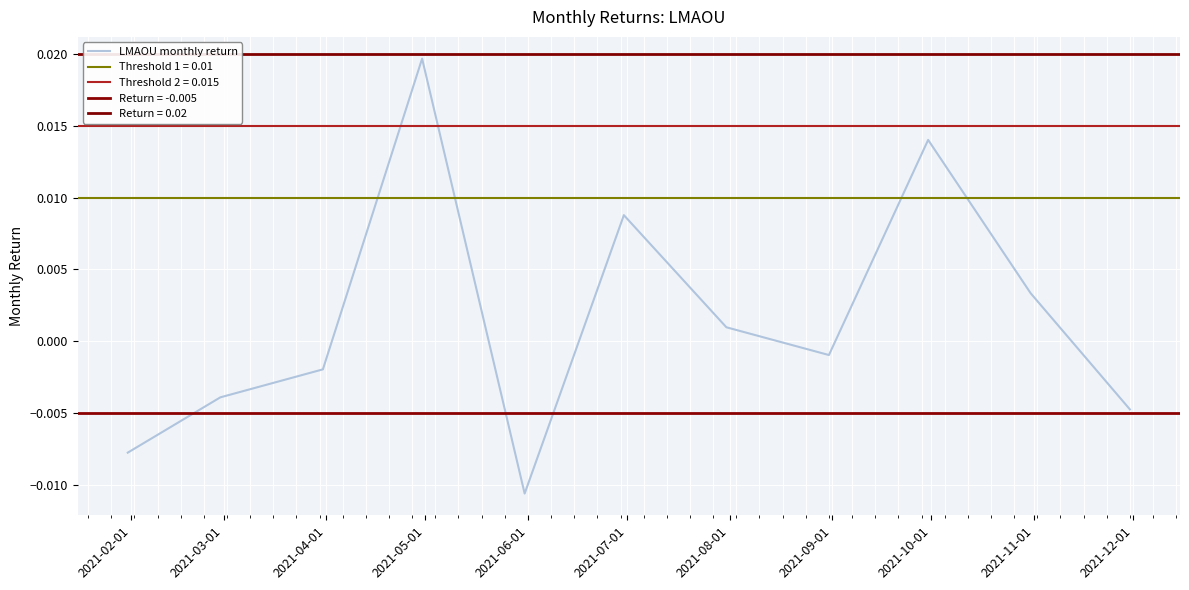

How many positive values are there?

5